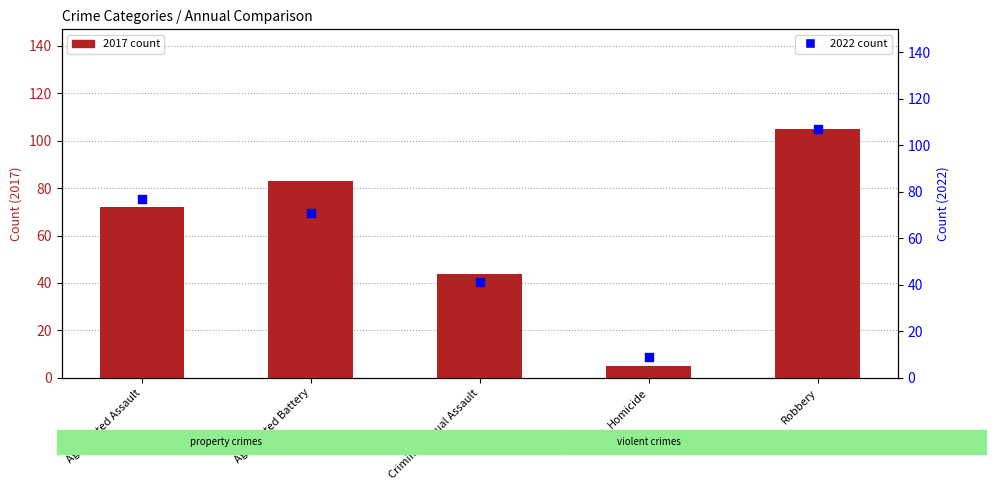

What is the total value across all series at Robbery?

212